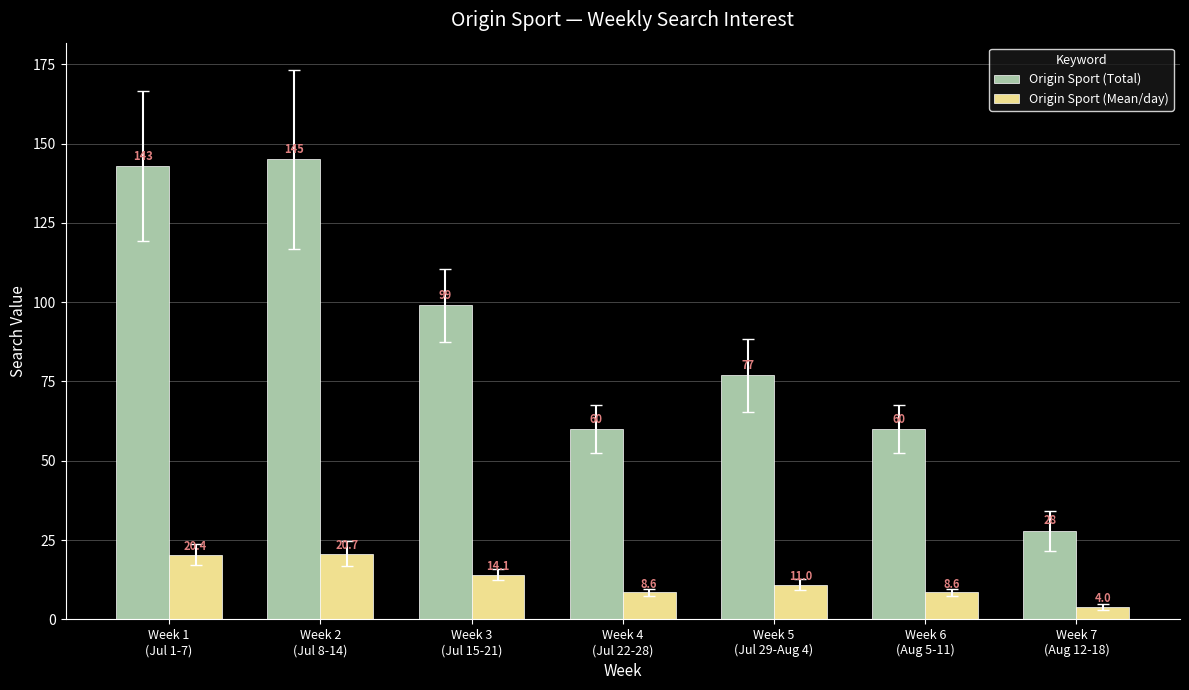

What is the label of the 4th bar from the left?

Week 4
(Jul 22-28)